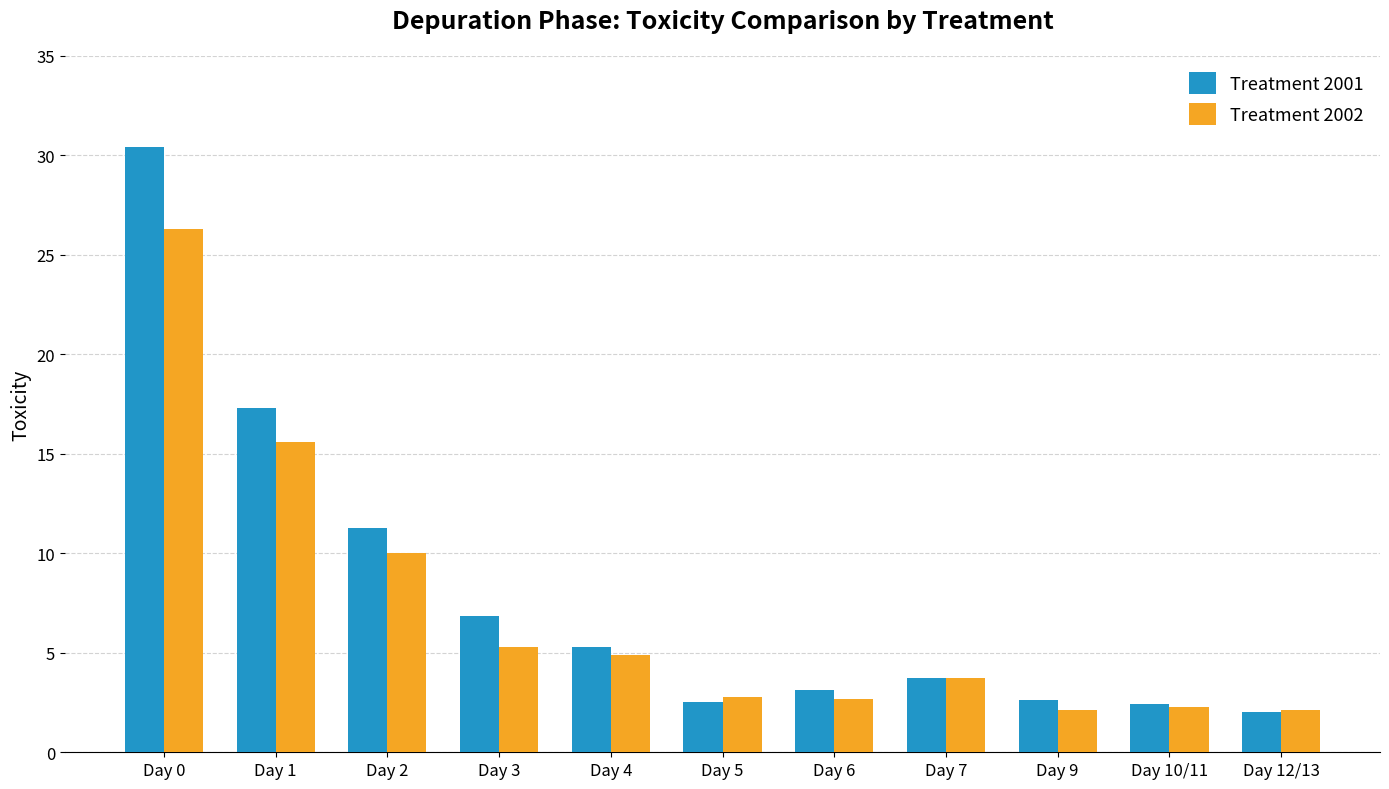

How many bars are there in total?

22